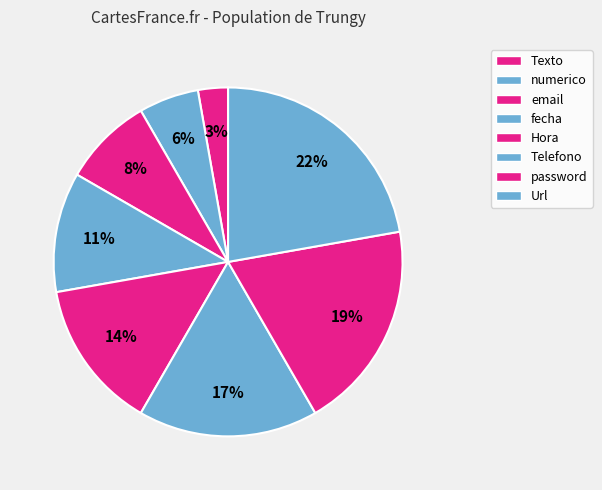

Does Hora represent more than half of the total?

No